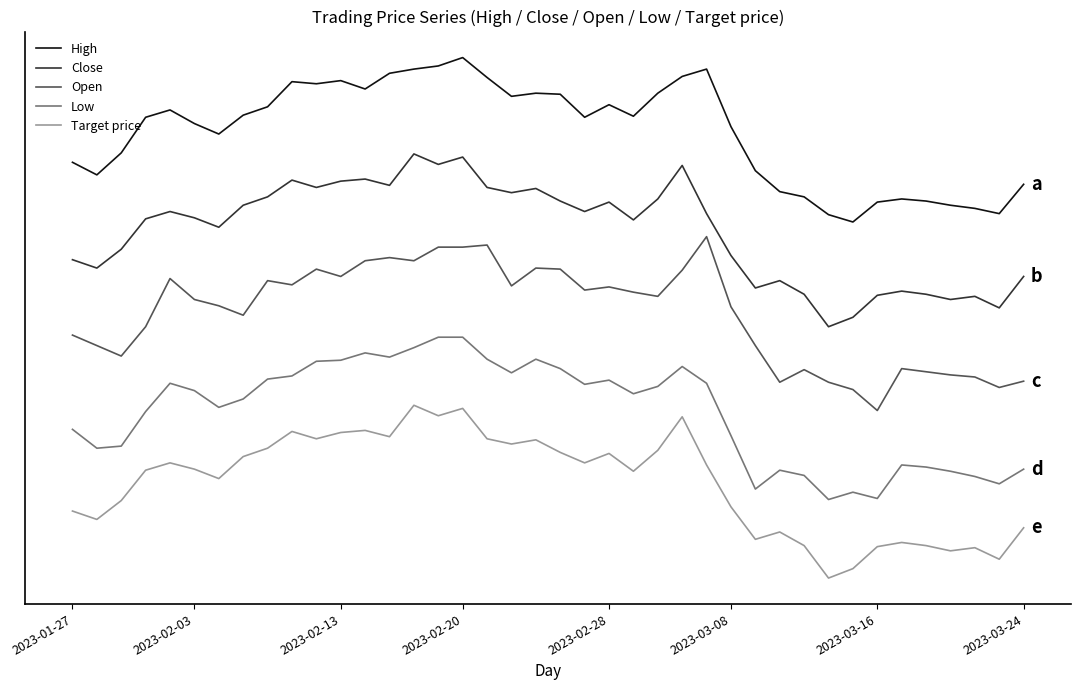

At which label does Low first exceed 30650?

2023-02-28